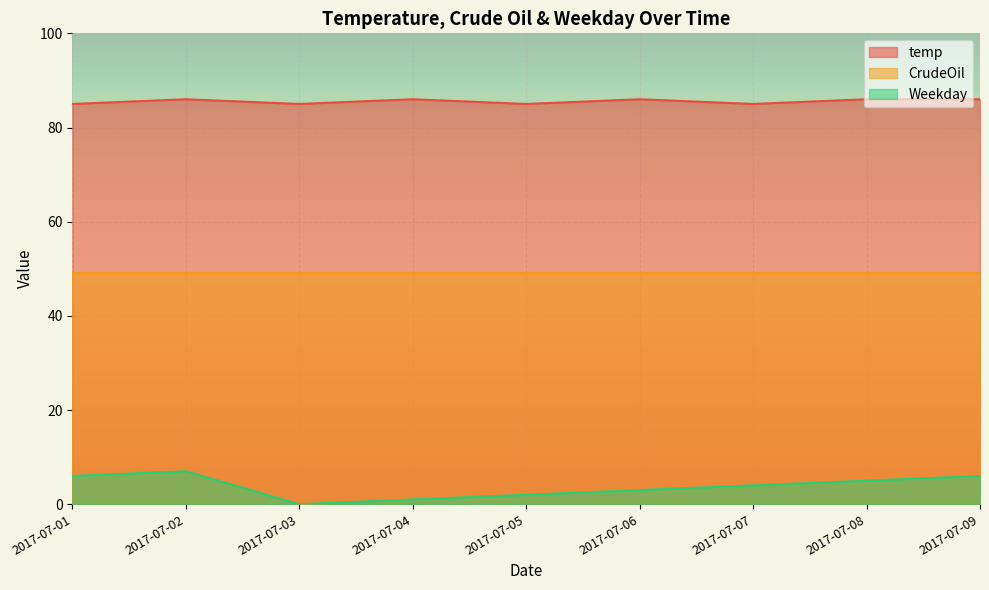

Rank the series by their average value, from lowest to highest.

Weekday, CrudeOil, temp